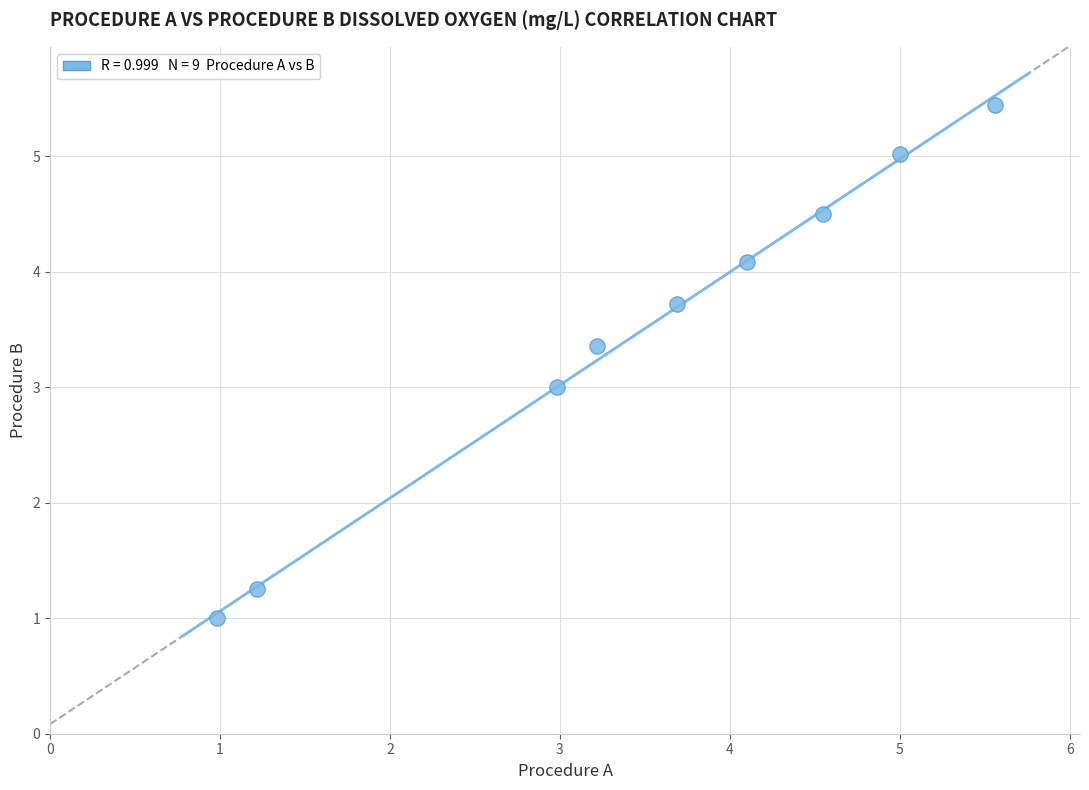

What is the range of X values (max minus min)?

4.6